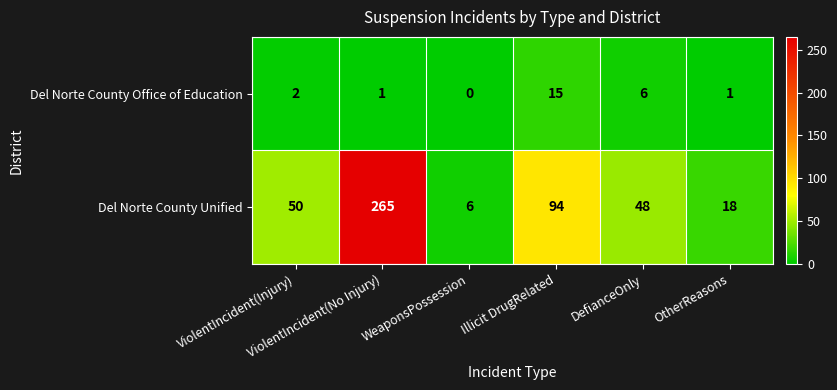

At how many categories does at least one series exceed 91?

2